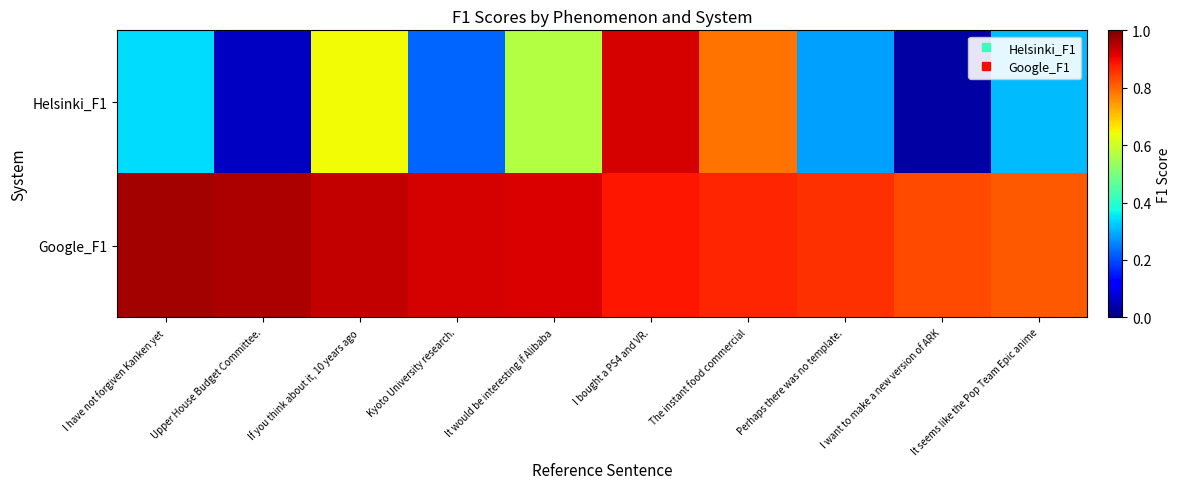

Between It would be interesting if Alibaba and If you think about it, 10 years ago, which is larger?

If you think about it, 10 years ago